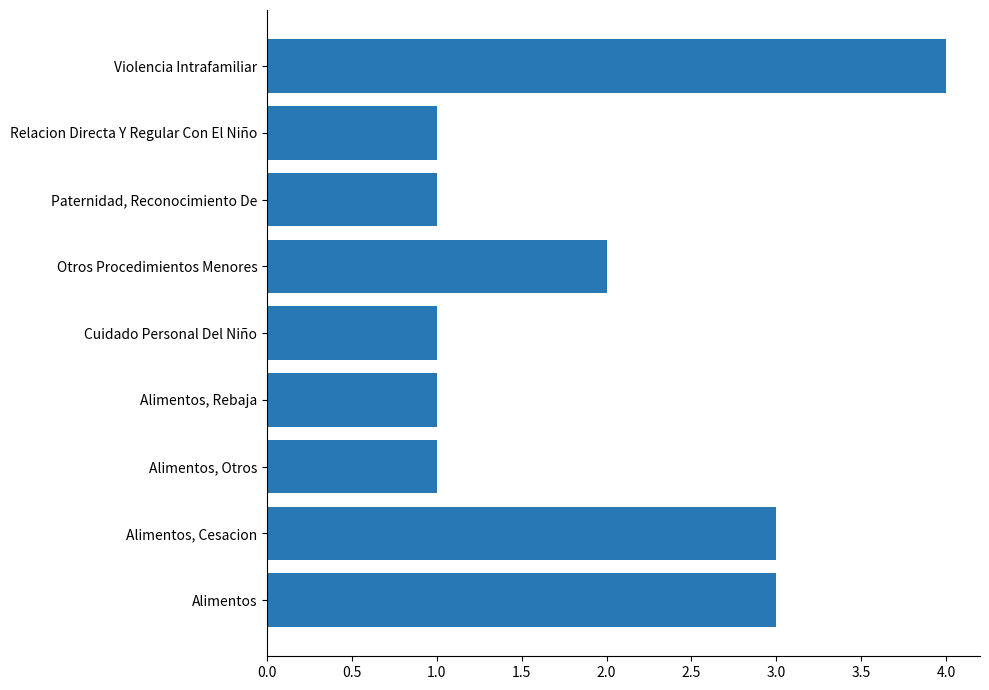

What is the greatest value displayed?

4